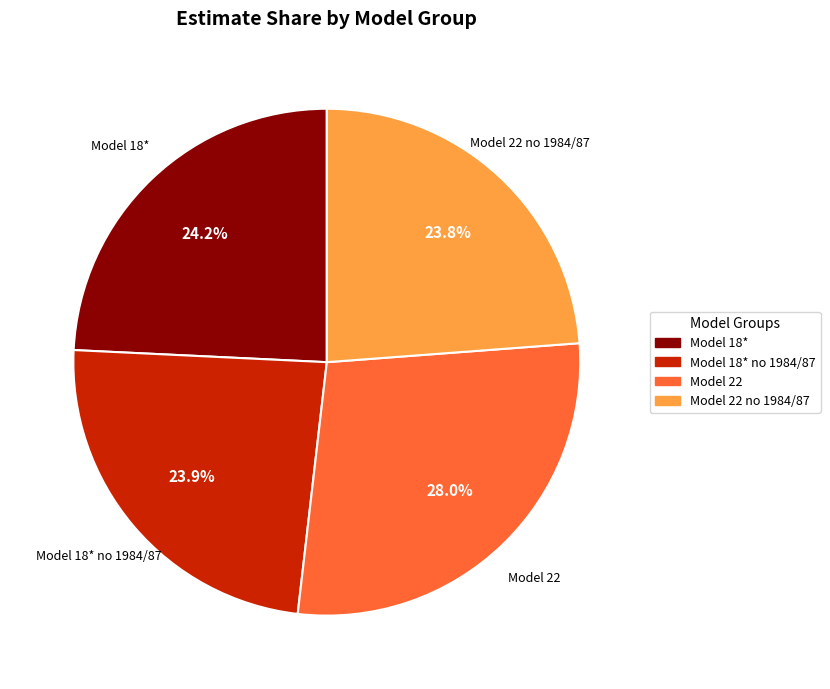

Is there a majority slice in this chart?

No